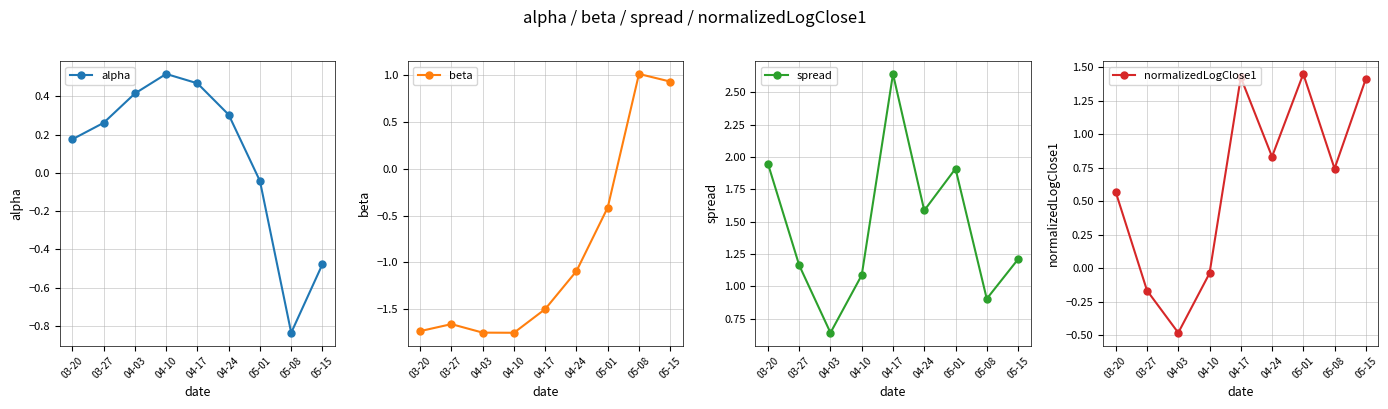

Reading left to right, transcribe all the data shown in this chart.

alpha: 0.2	0.3	0.4	0.5	0.5	0.3	-0.0	-0.8	-0.5
beta: -1.7	-1.7	-1.7	-1.7	-1.5	-1.1	-0.4	1.0	0.9
spread: 1.9	1.2	0.6	1.1	2.6	1.6	1.9	0.9	1.2
normalizedLogClose1: 0.6	-0.2	-0.5	-0.0	1.4	0.8	1.5	0.7	1.4